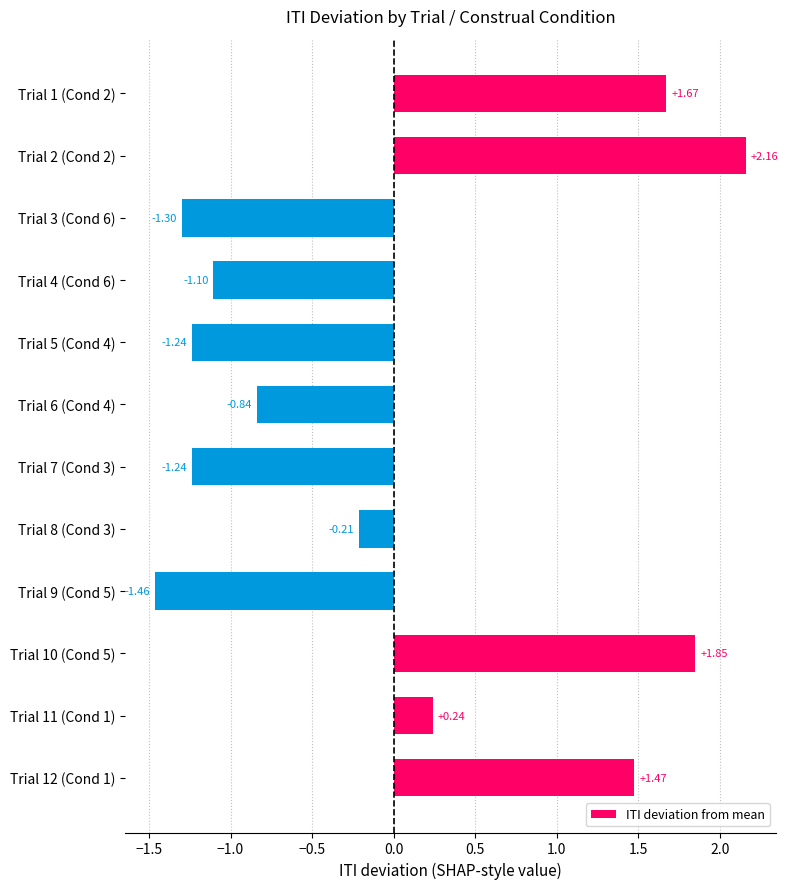

Which has a higher value, Trial 12 (Cond 1) or Trial 7 (Cond 3)?

Trial 12 (Cond 1)